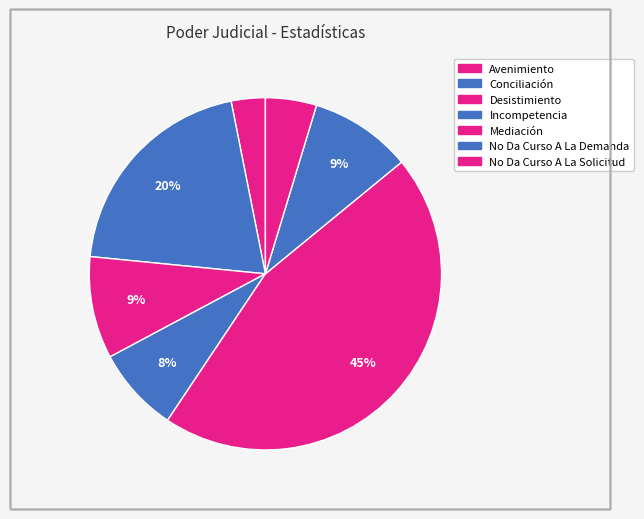

What percentage is the Mediación slice, to the nearest percent?

45%